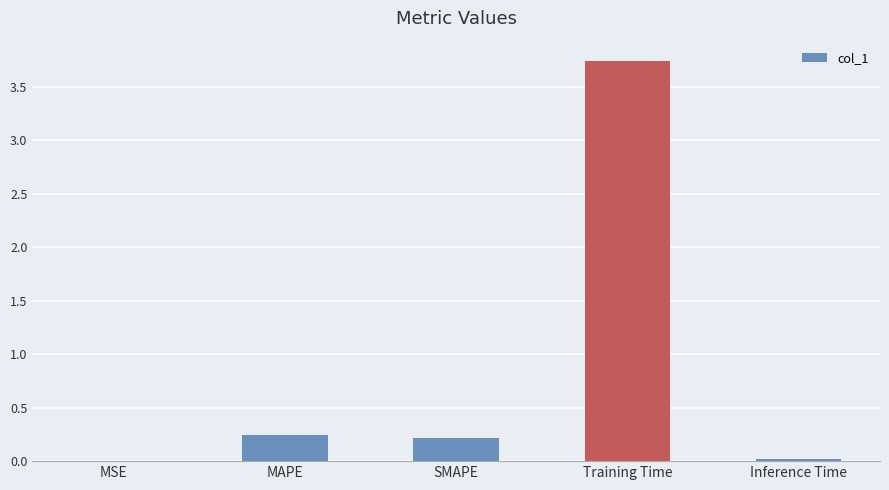

True or false: the data shows 2.5 at Training Time.

False